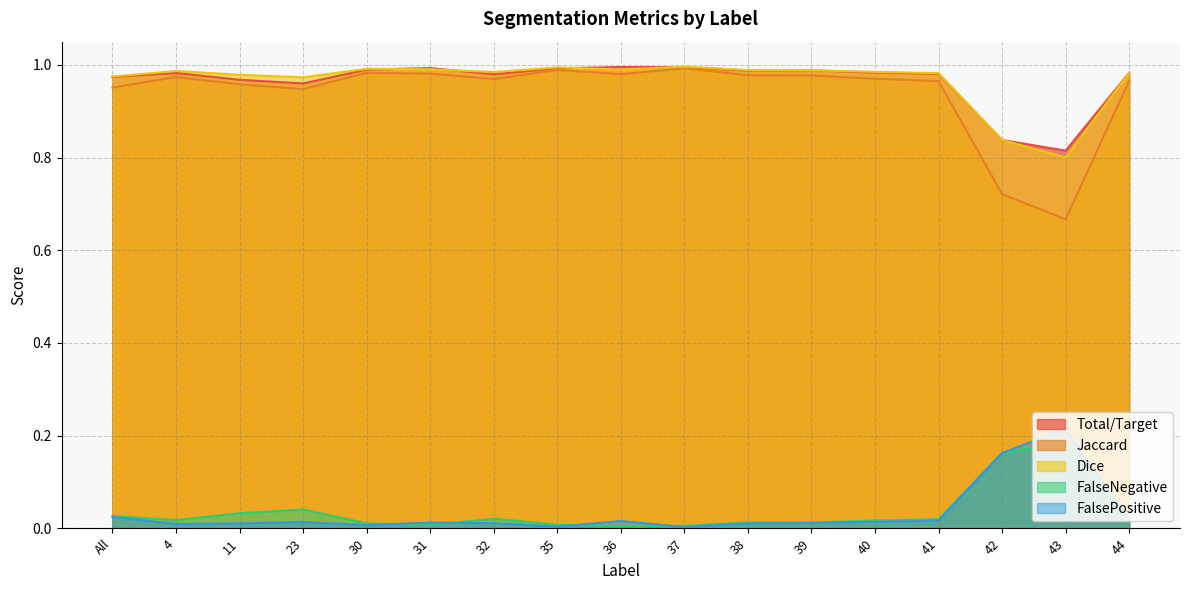

Between All and 44, which series saw the biggest shift?

Jaccard